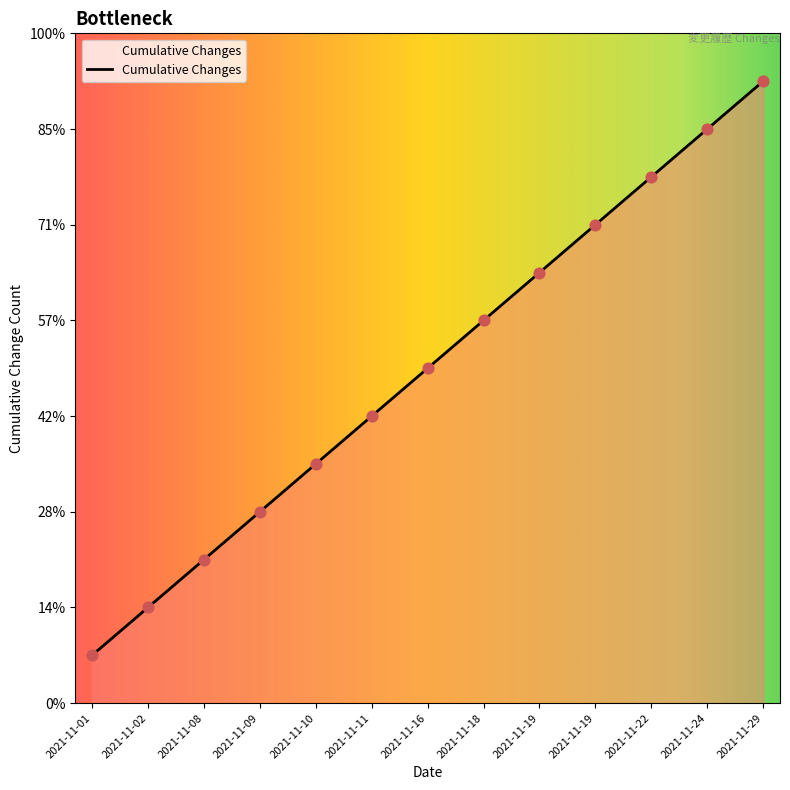

Does the chart have visible grid lines?

No